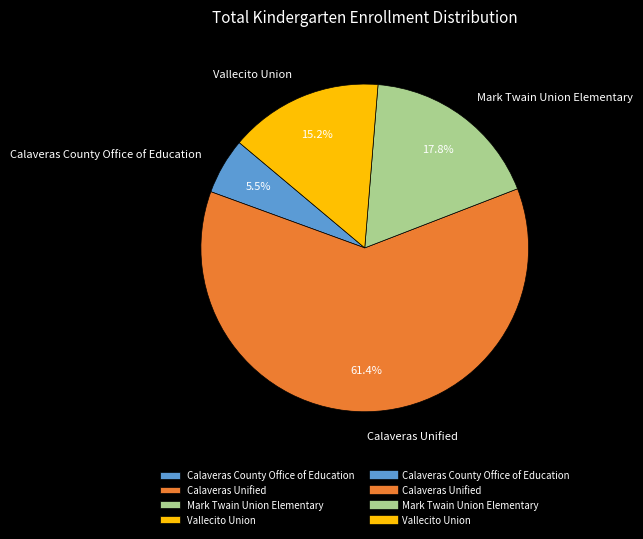

To the nearest percent, what portion does Mark Twain Union Elementary represent?

18%